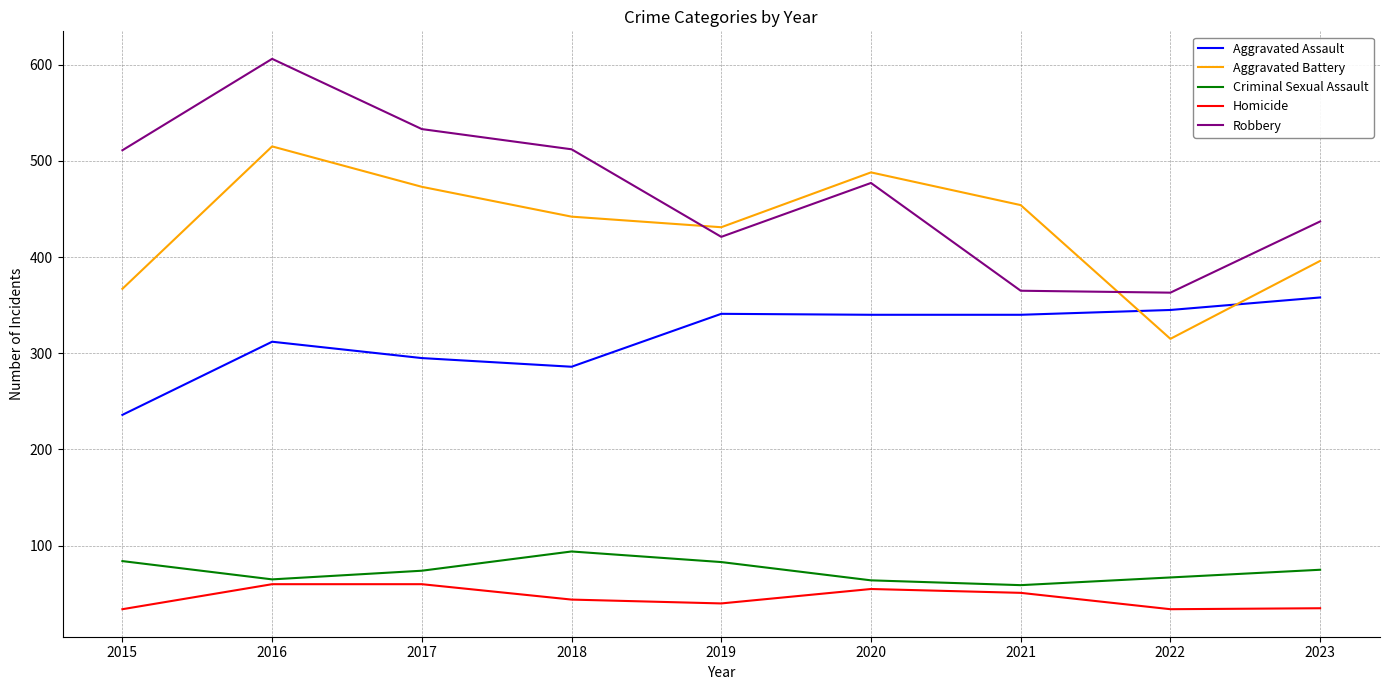

What is the sum of the Robbery values at 2022 and 2018?

875